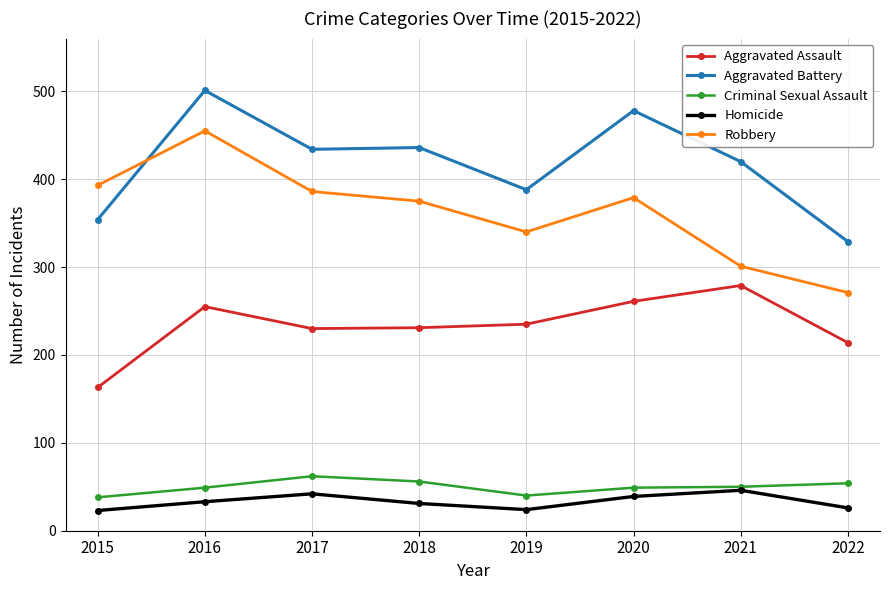

At which category is the sum across all series the highest?

2016